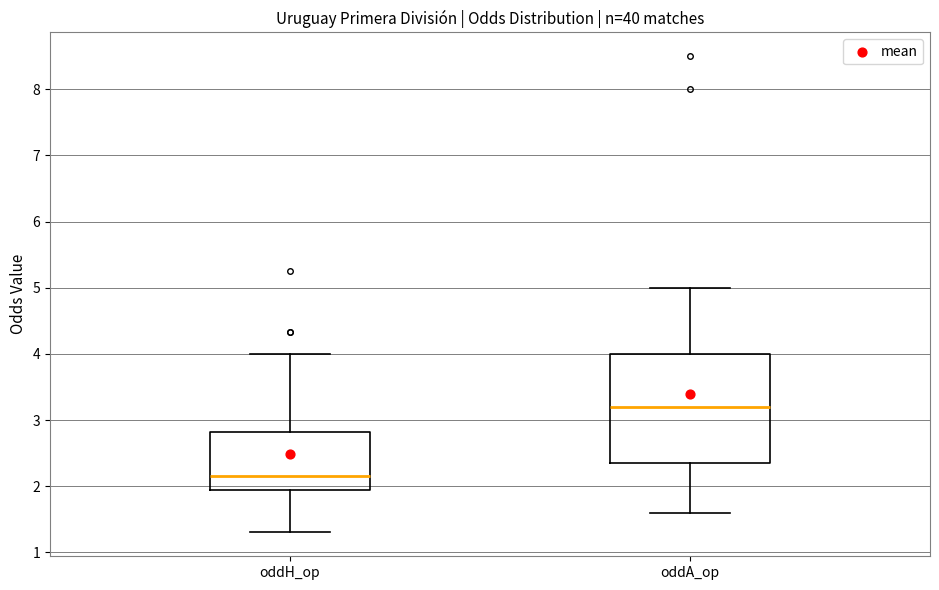

Reading left to right, transcribe this box plot: for each box, give where its median line is, the range the box spans, and where its two whiskers end, as read against the y-axis. The values are not printed on the chart, so give them approximately, as read against the axis.

oddH_op: median 2.2, box 1.9 to 2.8, whiskers 1.3 to 4.0
oddA_op: median 3.2, box 2.4 to 4.0, whiskers 1.6 to 5.0